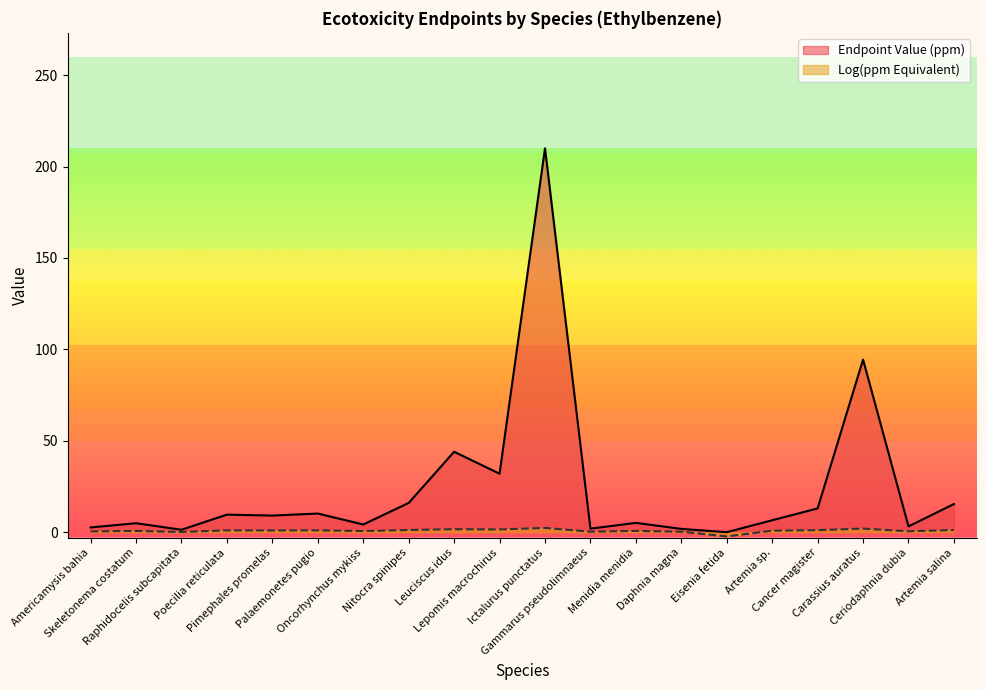

True or false: Endpoint Value (ppm) has more than 2 points higher than both neighbors.

True